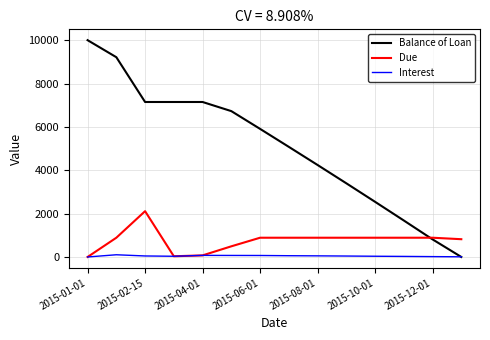

How many data points in Balance of Loan are above 5908?

7